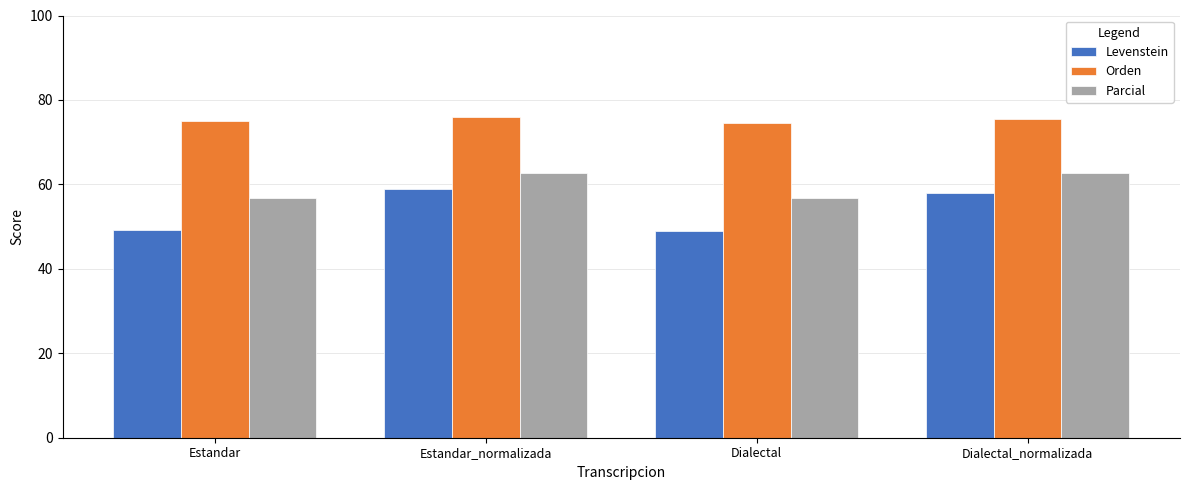

What is the approximate value of Levenstein at Estandar_normalizada?

58.9